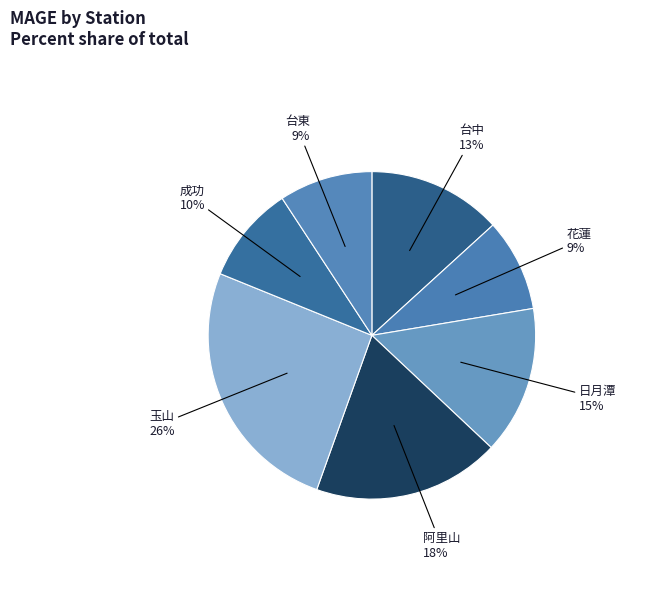

Which slice is the largest?

玉山